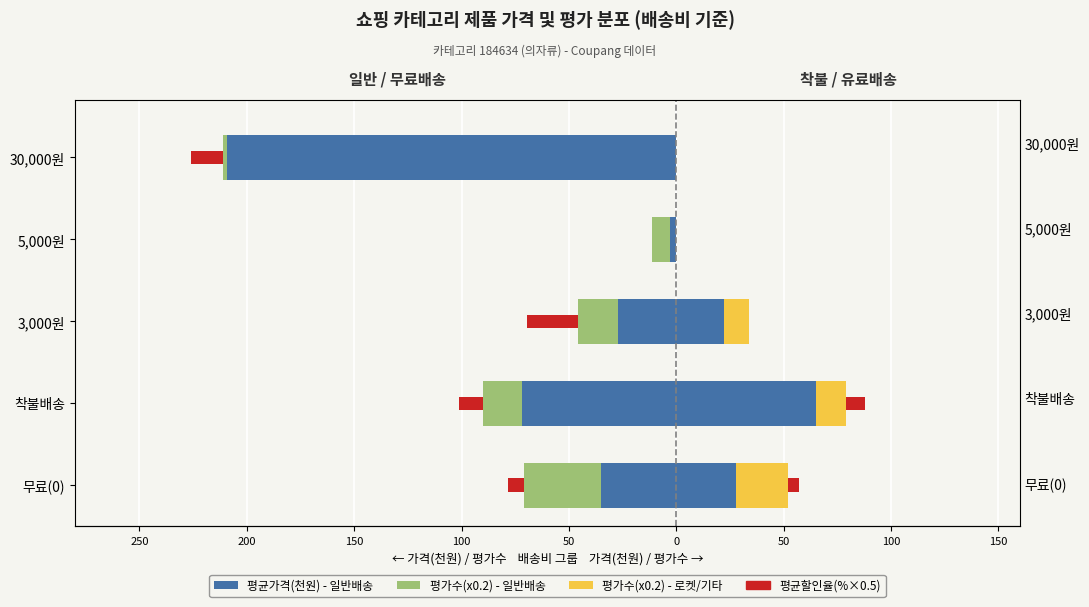

How many data points in 평균가격(천원) - 일반배송 are less than -35?

2